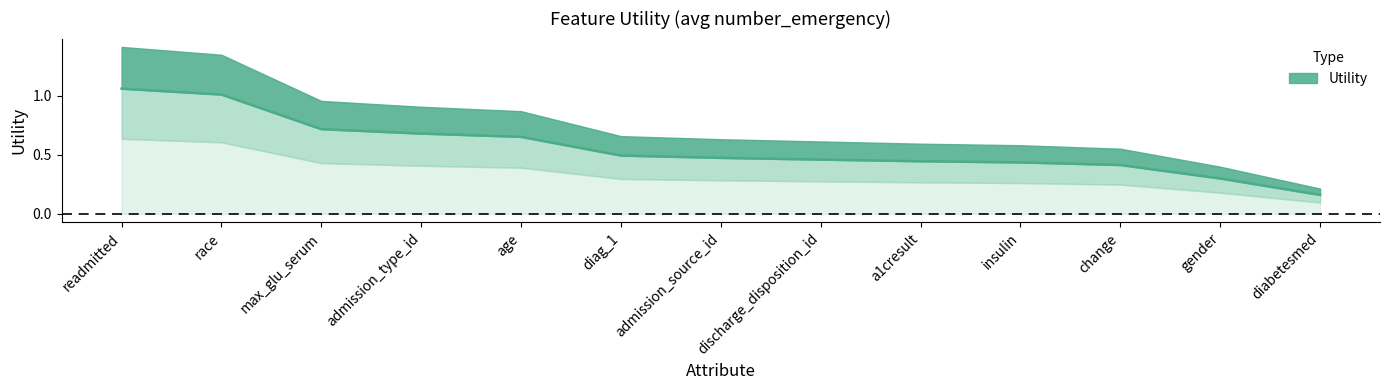

What is the change in value from admission_type_id to diag_1?

-0.2